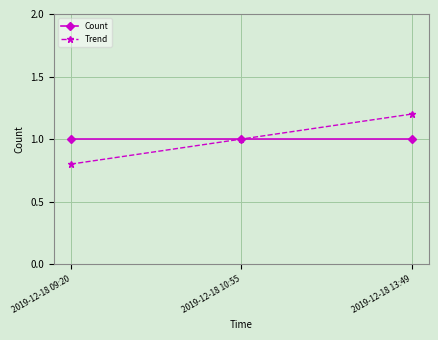

List the labels in order of Trend value, largest first.

2019-12-18 13:49, 2019-12-18 10:55, 2019-12-18 09:20